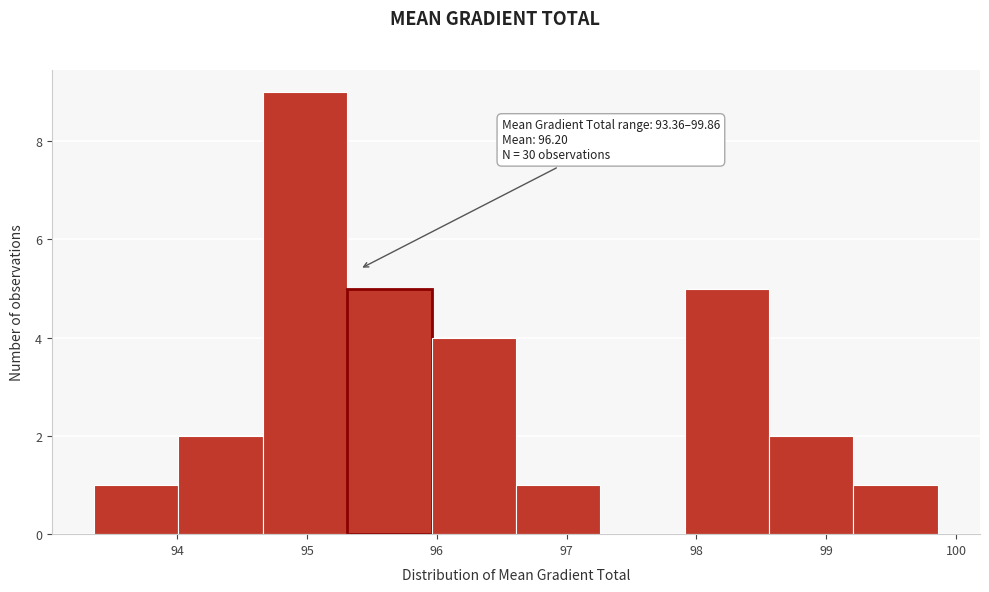

Over which range of the x-axis is the bar tallest?

94.7 to 95.3